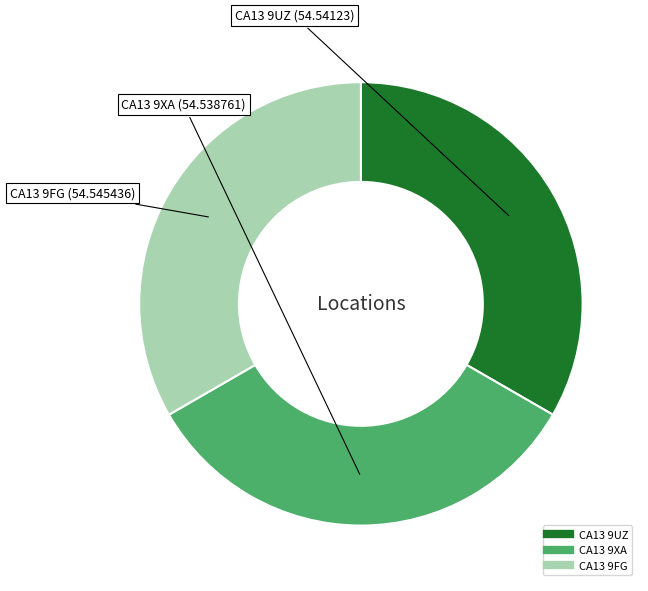

Is it true that CA13 9FG is 48% of the pie?

False